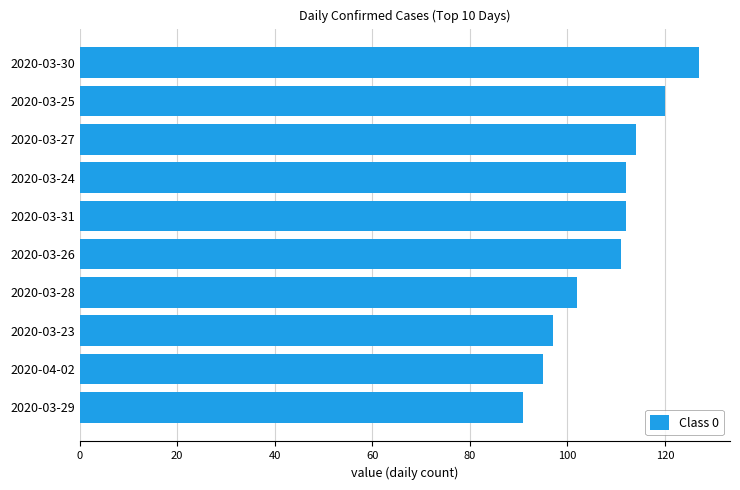

The chart shows a value of 102 at 2020-03-28. True or false?

True